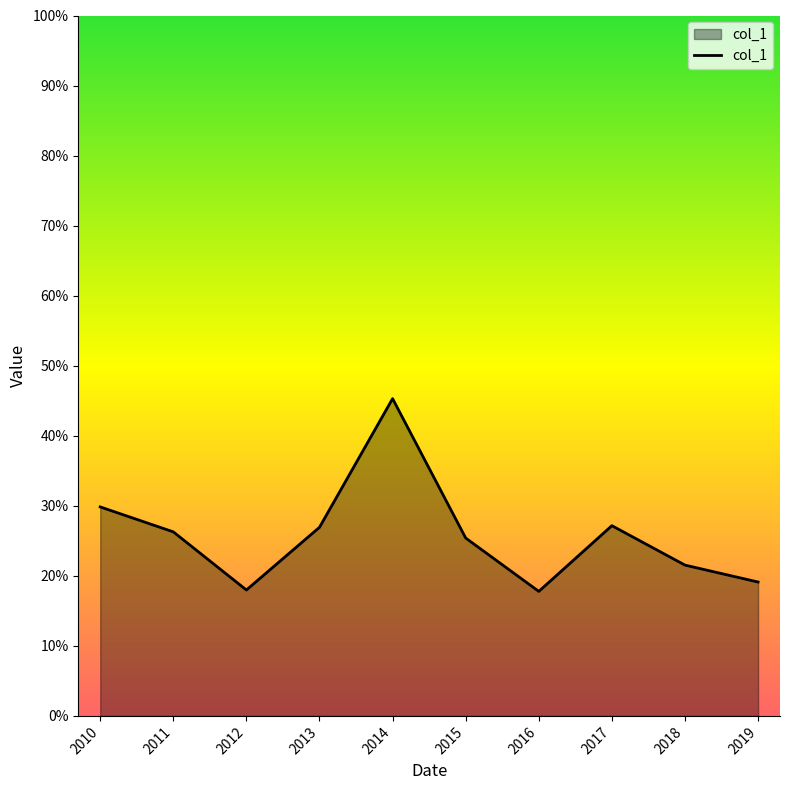

Does the chart have visible grid lines?

No